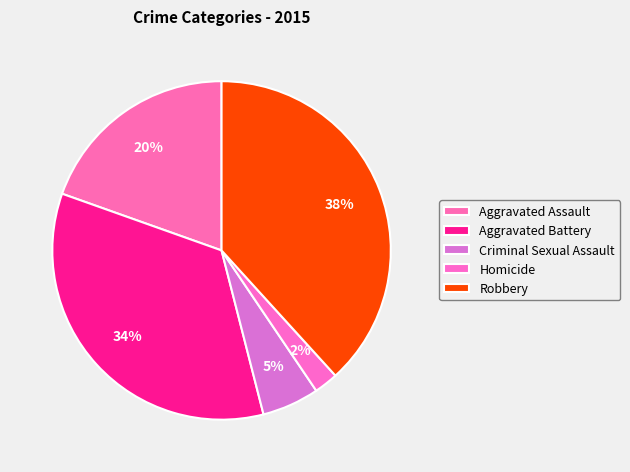

To the nearest percent, what portion does Aggravated Battery represent?

34%